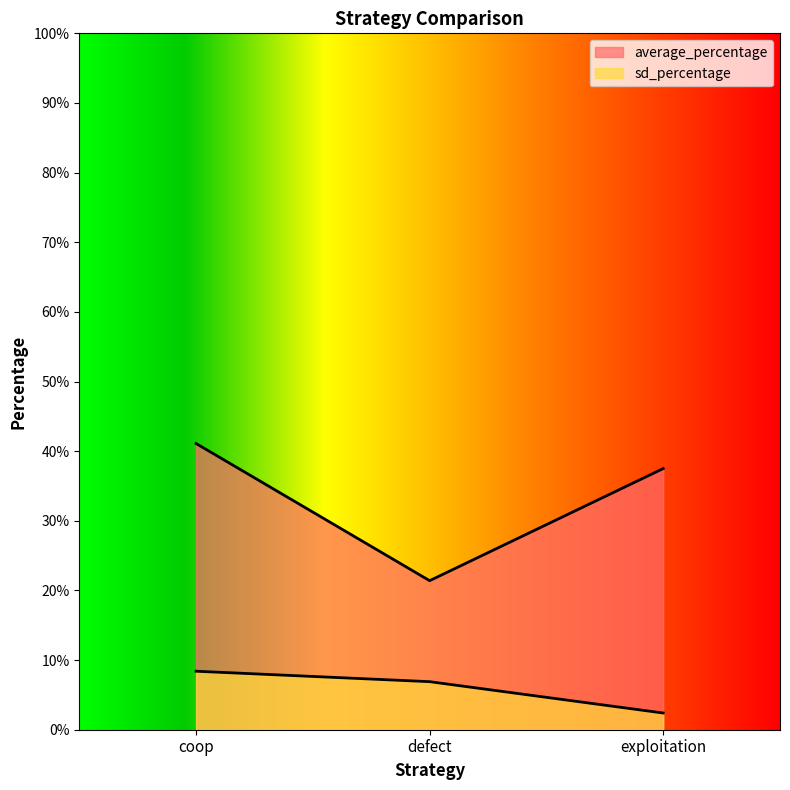

What is the sum of all average_percentage values?

1.0